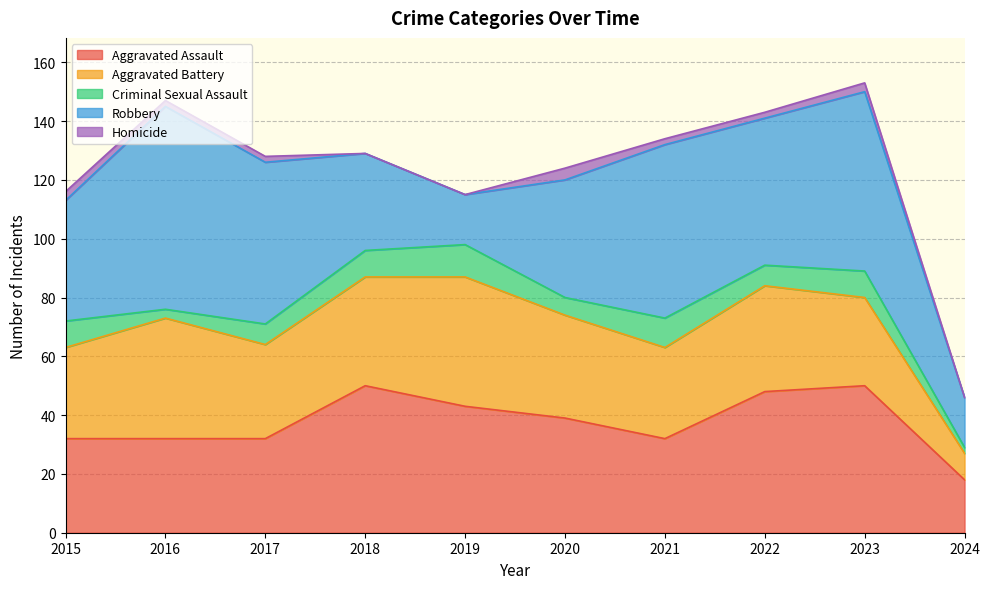

Is the value of Aggravated Battery at 2024 greater than the value of Homicide at 2017?

Yes